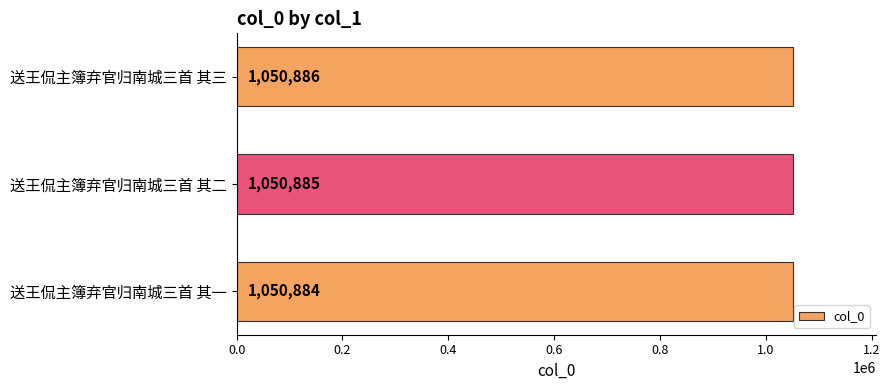

Reading top to bottom, what are all the values shown in this chart?

1050886	1050885	1050884